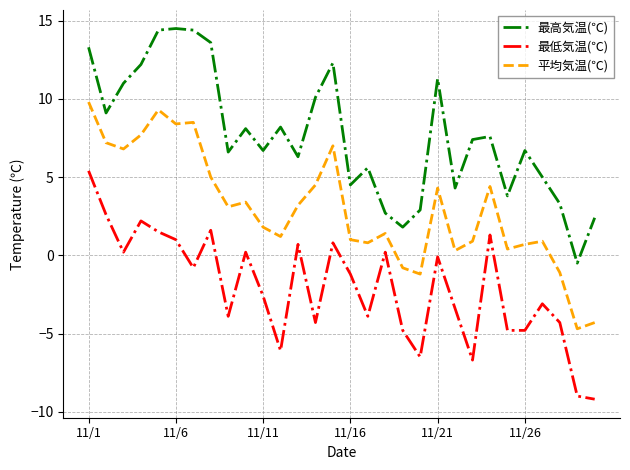

Which series has the largest total across all categories?

最高気温(℃)